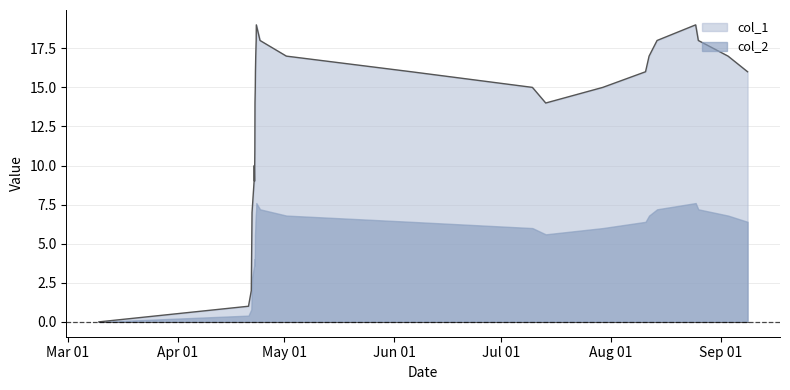

How many values exceed 15?

14